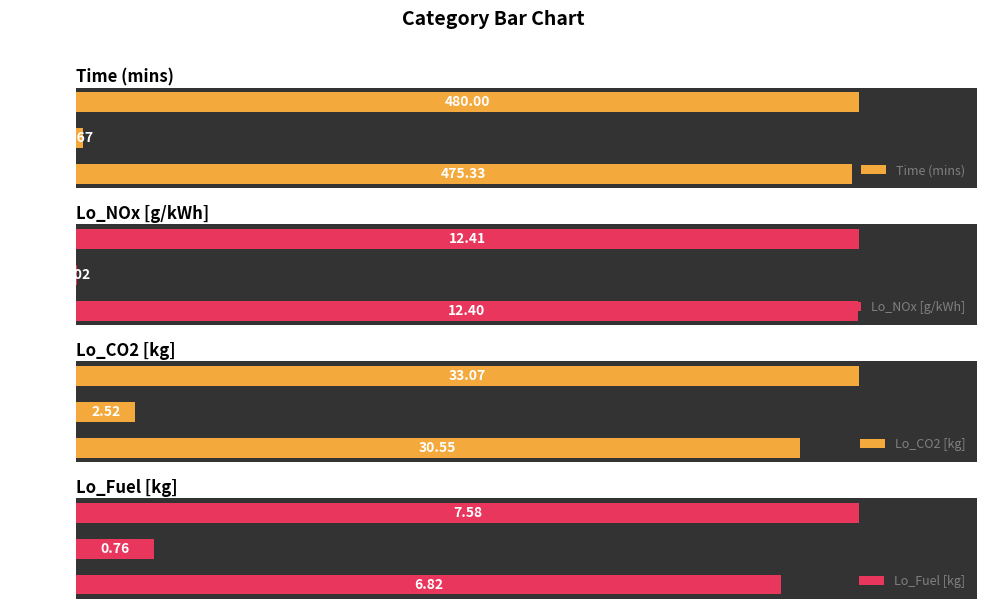

Which series changed the most between Idling and SUM?

Time (mins)